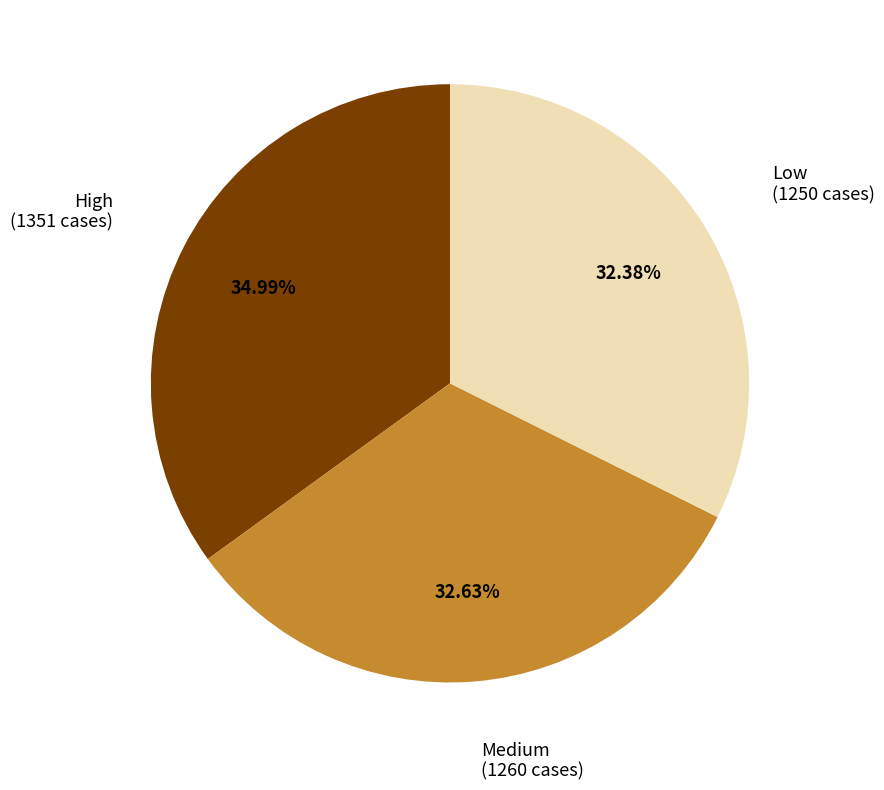

Is there a majority slice in this chart?

No